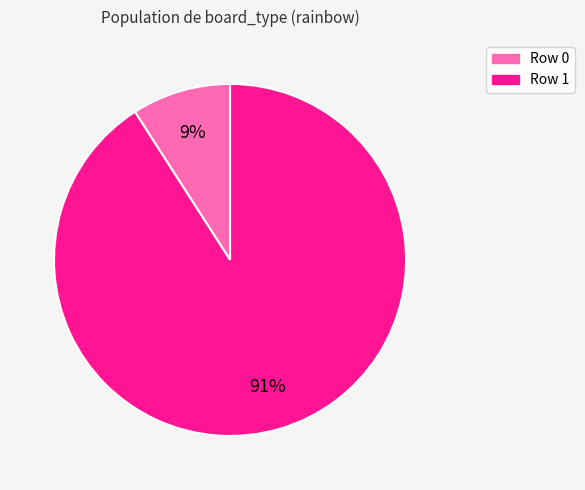

Rank the categories by value from lowest to highest.

Row 0, Row 1